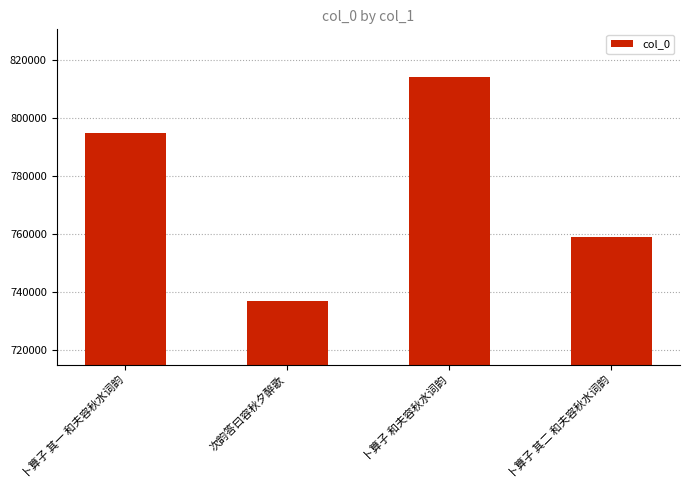

How many series are shown in this chart?

1